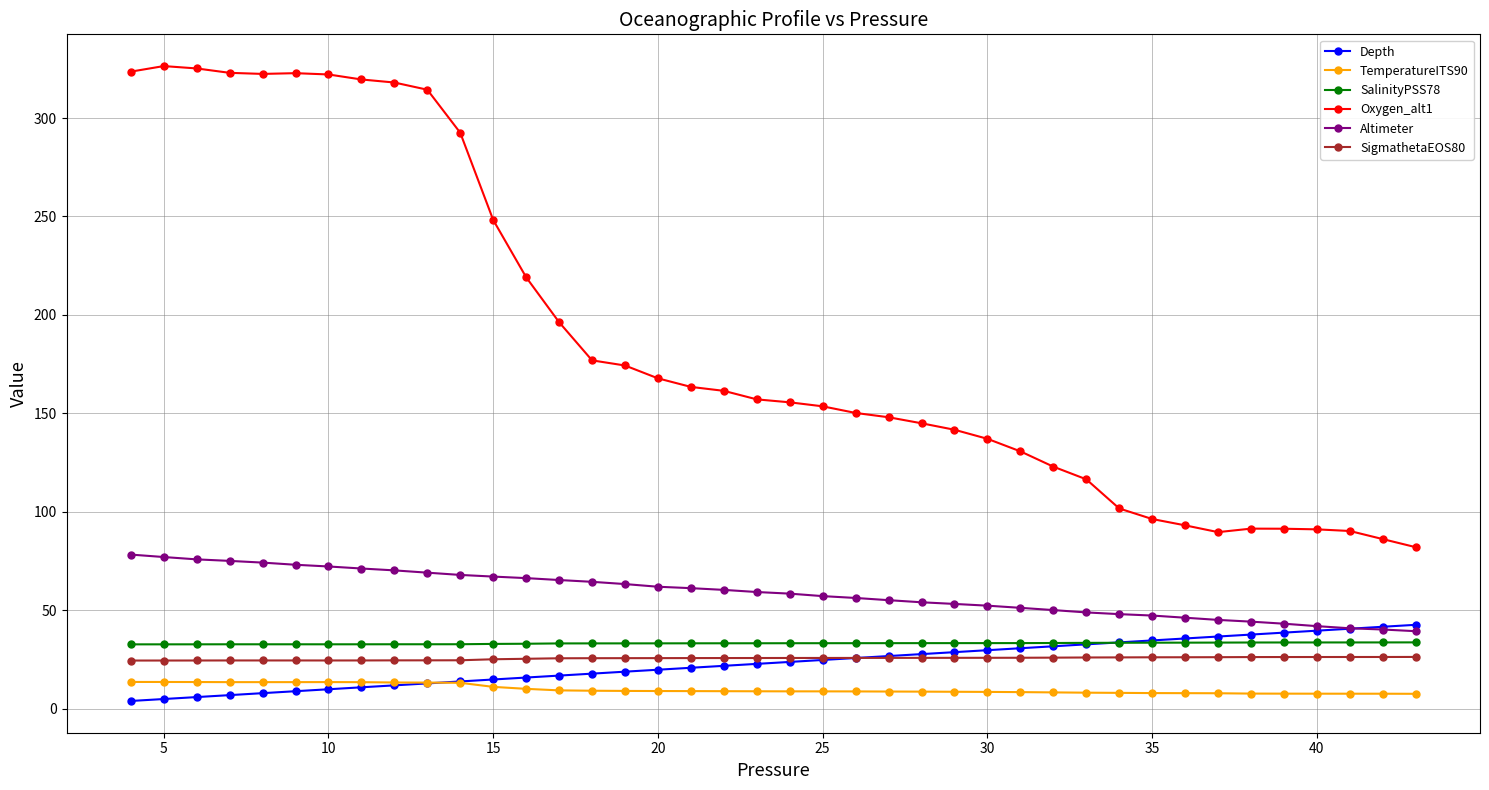

True or false: SigmathetaEOS80 and Altimeter intersect in this chart.

False